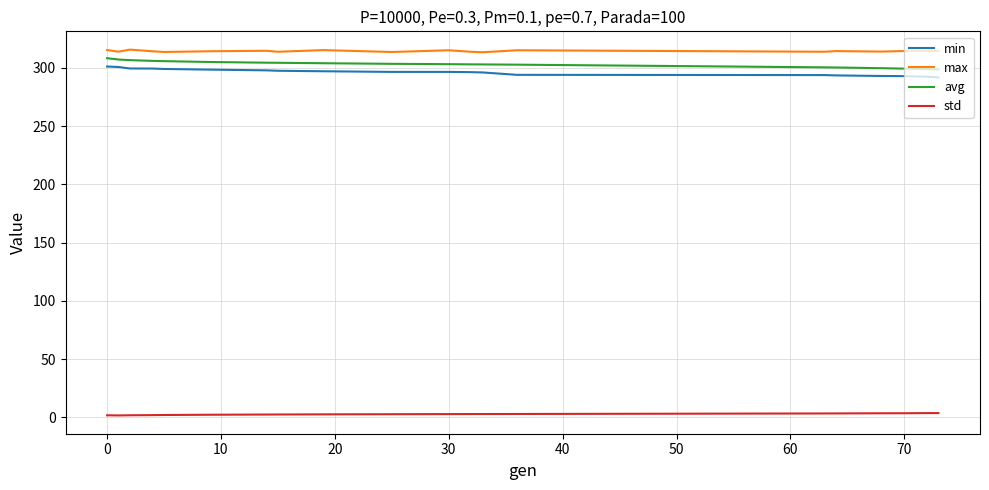

What is the lowest value of the min series?

291.7